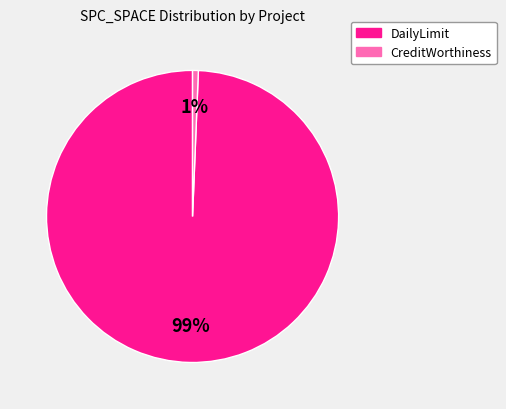

Is there any slice that represents more than half of the pie?

Yes